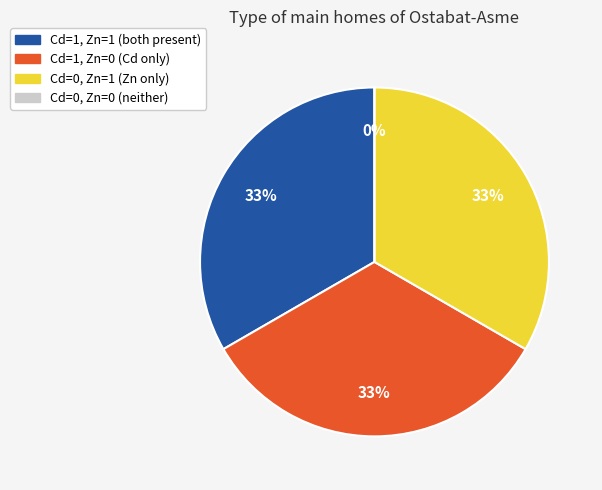

Does Cd=0, Zn=0 represent more than half of the total?

No